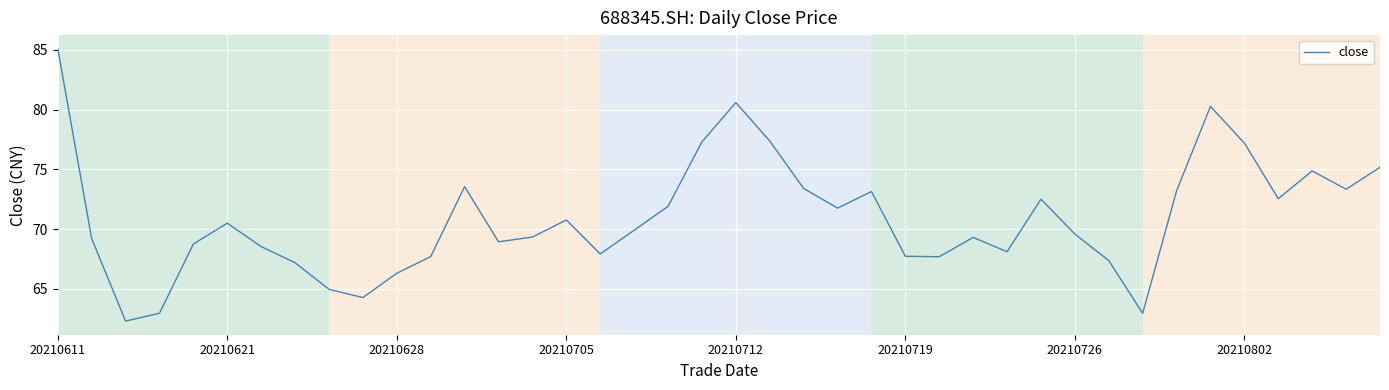

Is this an area chart (filled region under the line)?

No